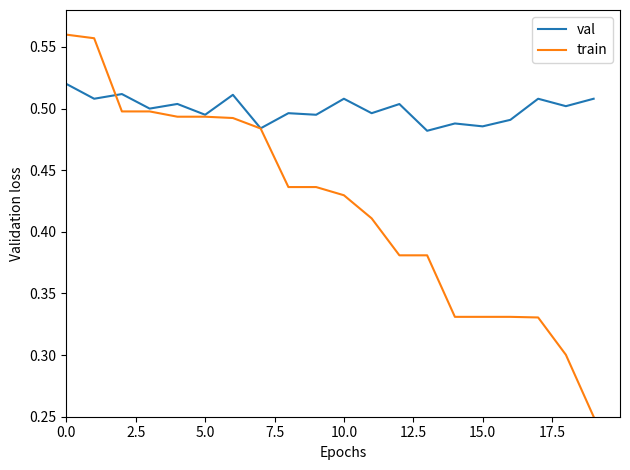

Which series has the widest spread of values?

train